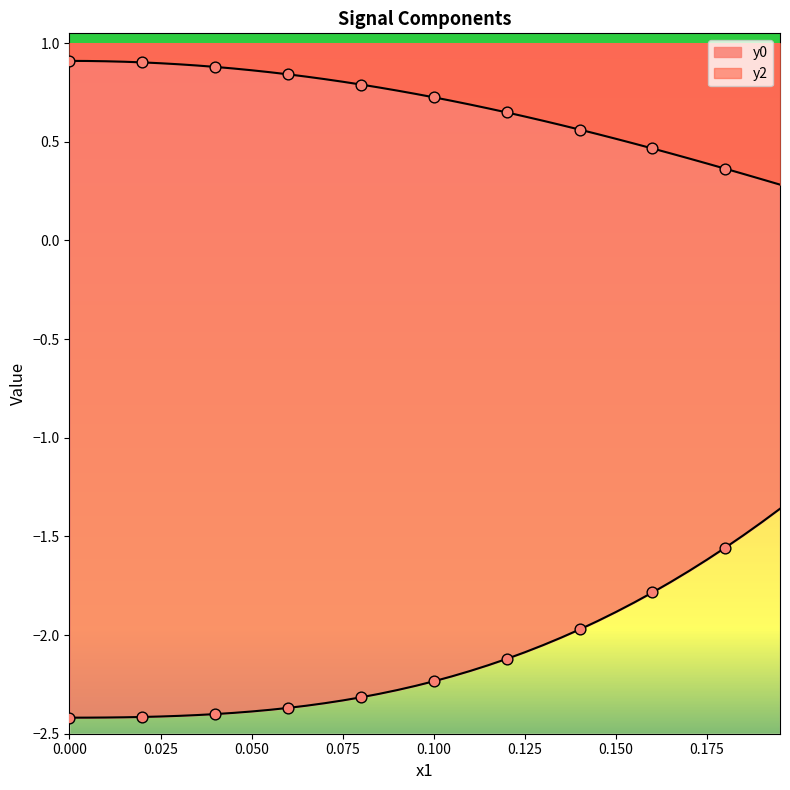

Which series reaches the minimum Y coordinate?

y0